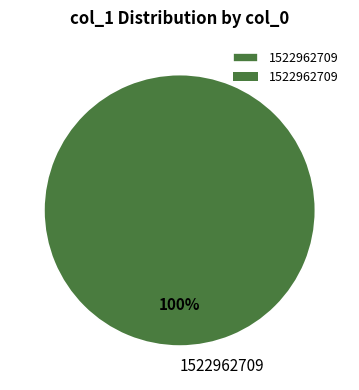

How many segments does this pie chart have?

1